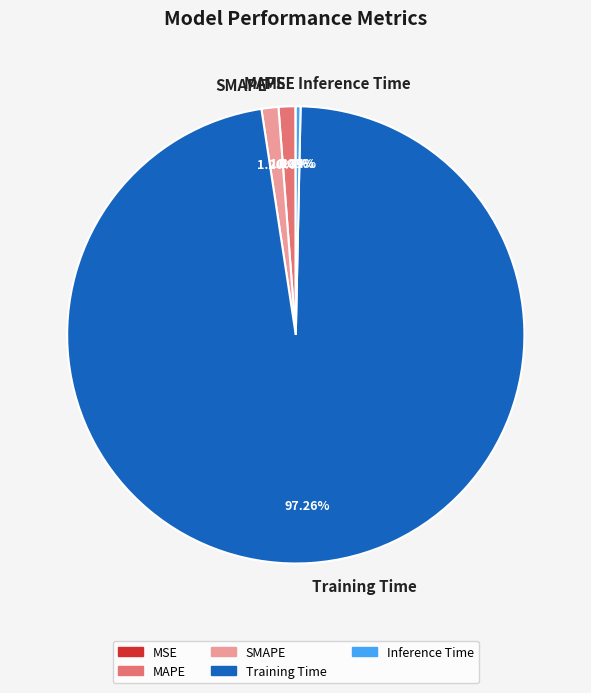

What is the largest slice in the pie chart?

Training Time